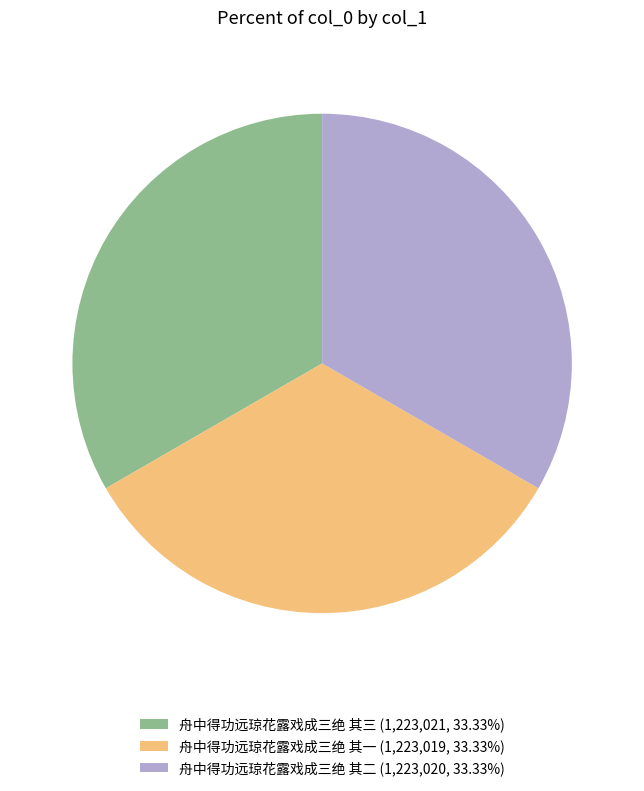

Approximately how many times larger is the value at 舟中得功远琼花露戏成三绝 其二 (1,223,020, 33.33%) compared to 舟中得功远琼花露戏成三绝 其三 (1,223,021, 33.33%)?

1.0